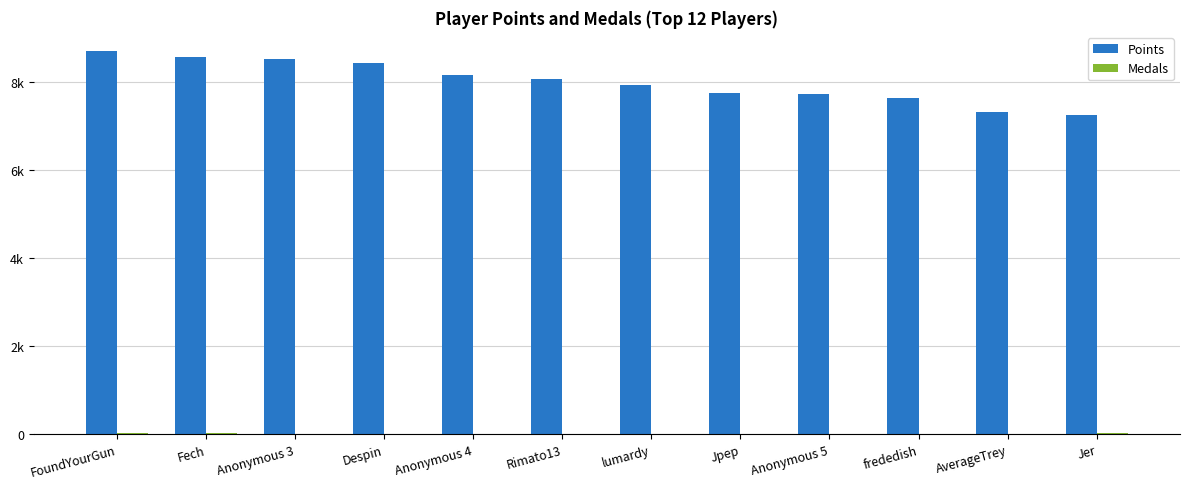

Which label corresponds to the smallest value in the chart?

lumardy